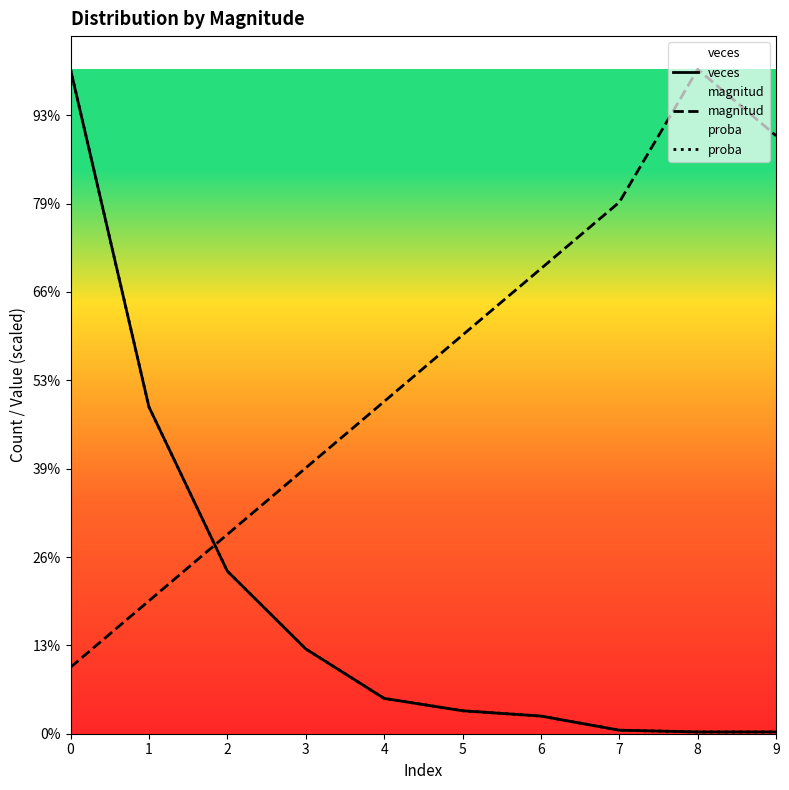

At which label is veces closest to 188?

1